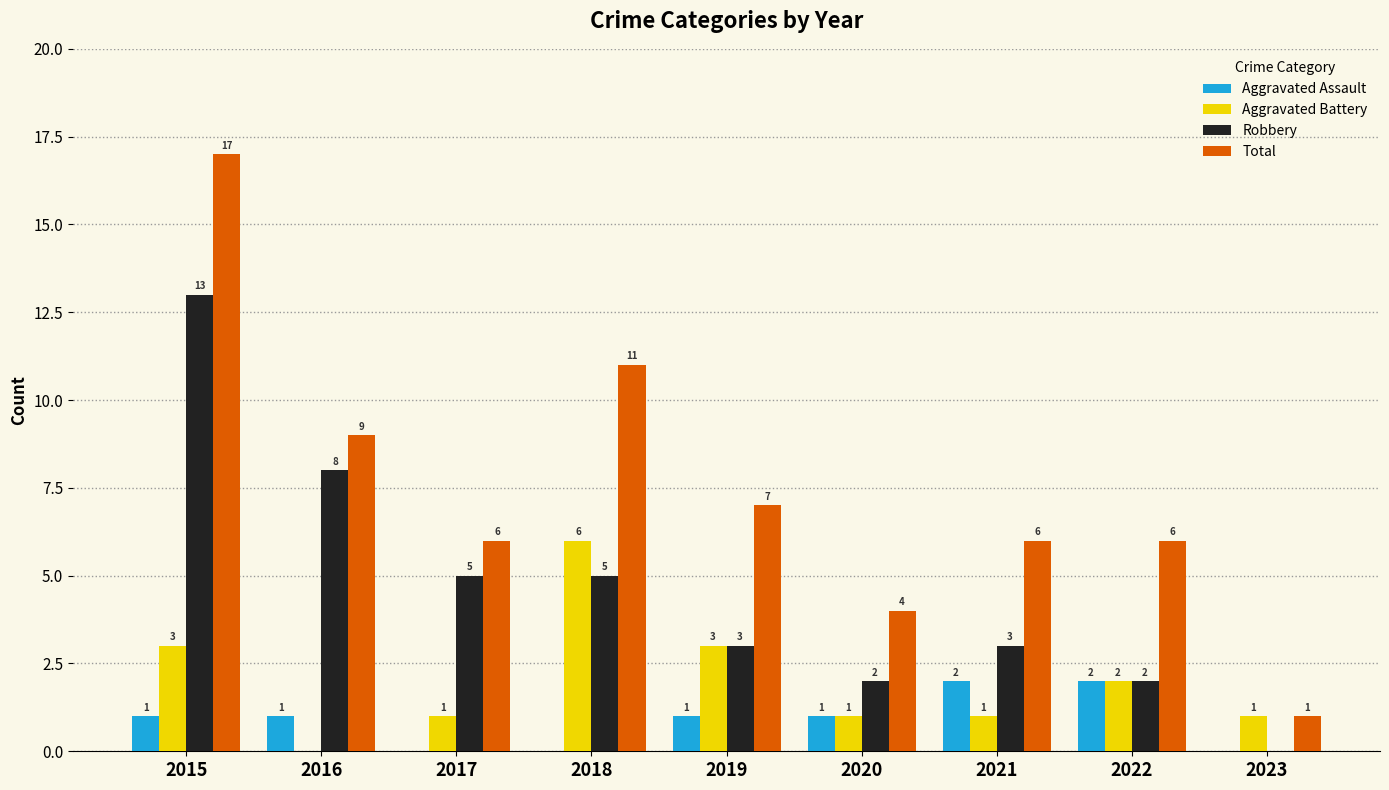

Reading right to left, list all the values displayed in this chart.

Aggravated Assault: 0	2	2	1	1	0	0	1	1
Aggravated Battery: 1	2	1	1	3	6	1	0	3
Robbery: 0	2	3	2	3	5	5	8	13
Total: 1	6	6	4	7	11	6	9	17